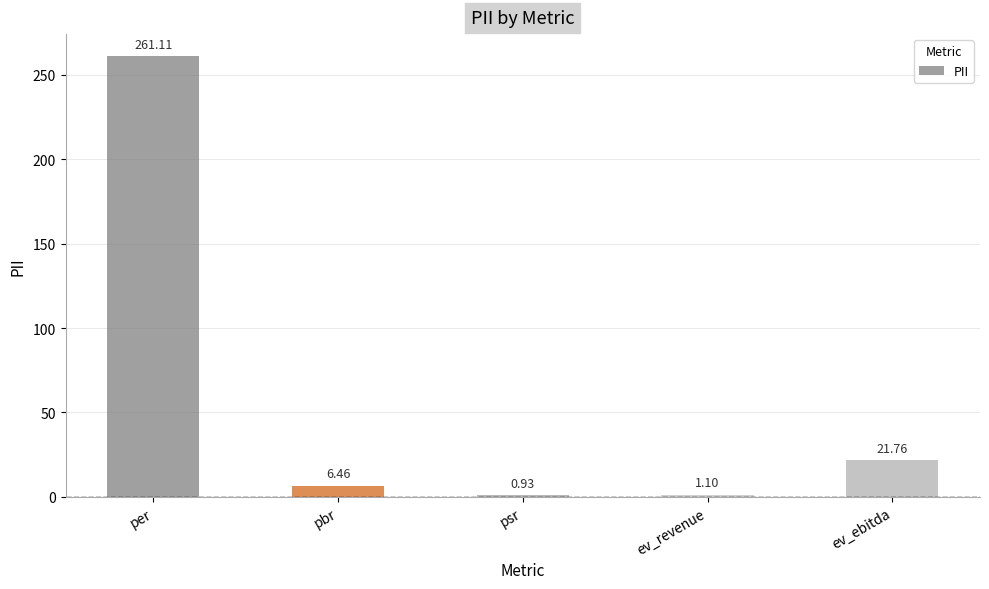

What is the maximum value shown in the chart?

261.1